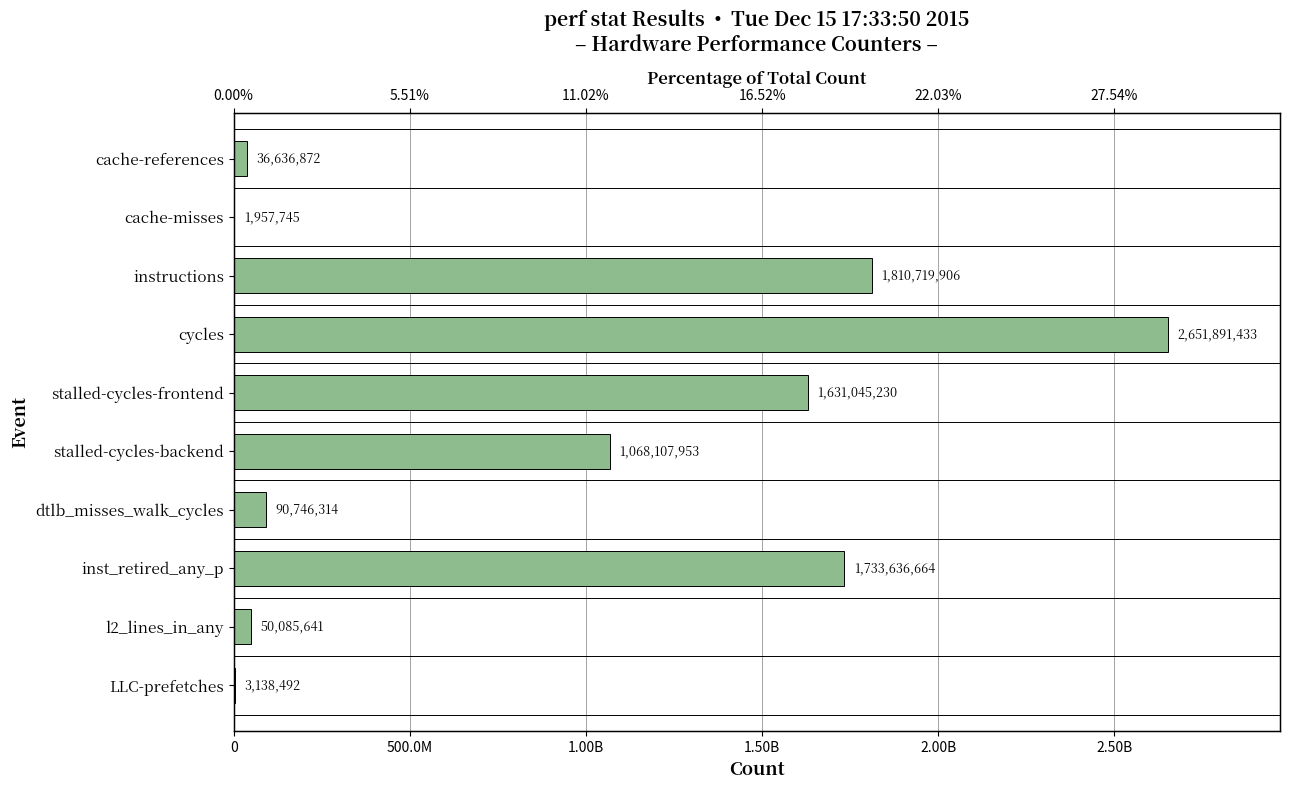

What is the difference between the values at stalled‑cycles‑frontend and instructions?

179674676